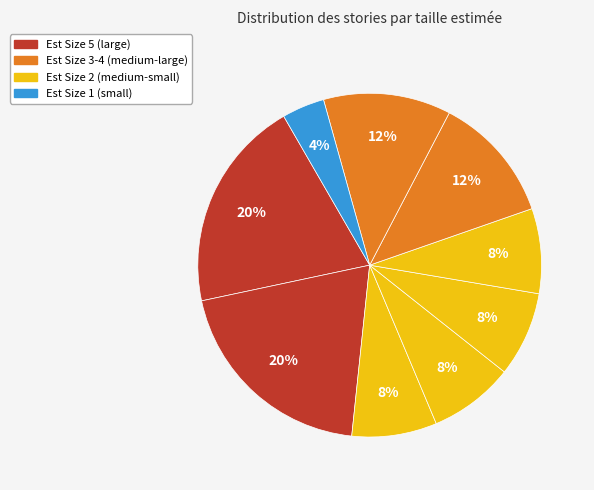

How many slices are in this pie chart?

9